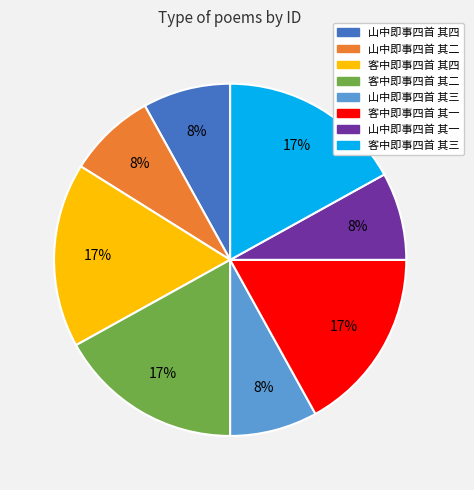

Approximately how many times larger is the value at 山中即事四首 其四 compared to 客中即事四首 其二?

0.5